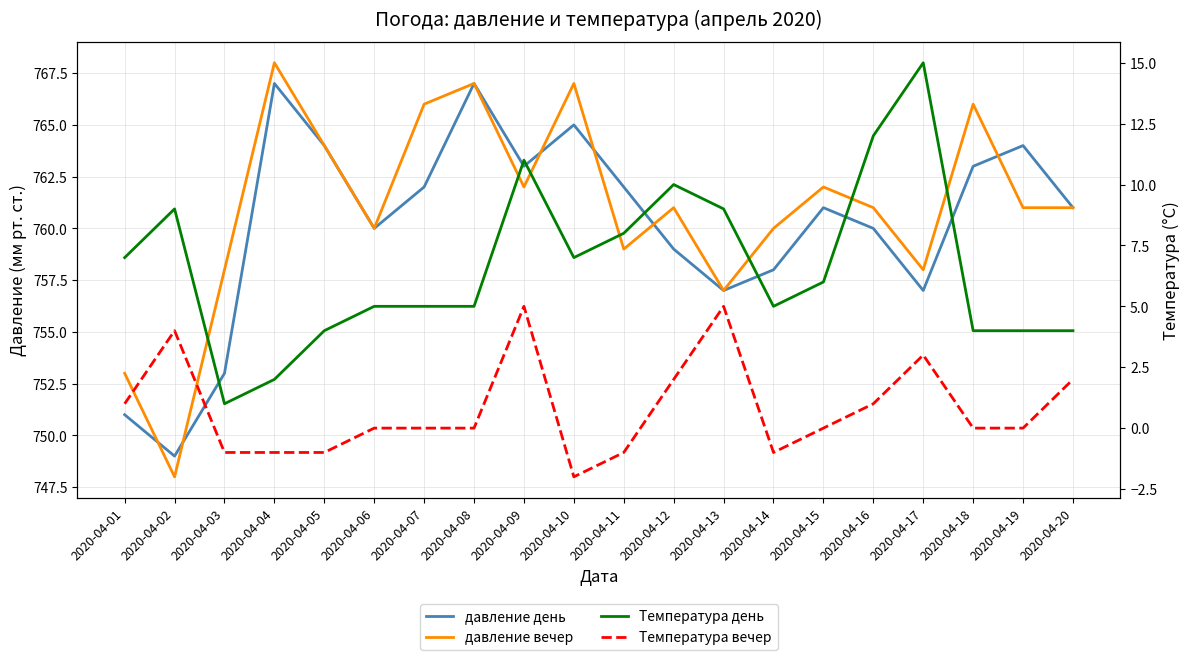

Which series has the largest total across all categories?

давление вечер